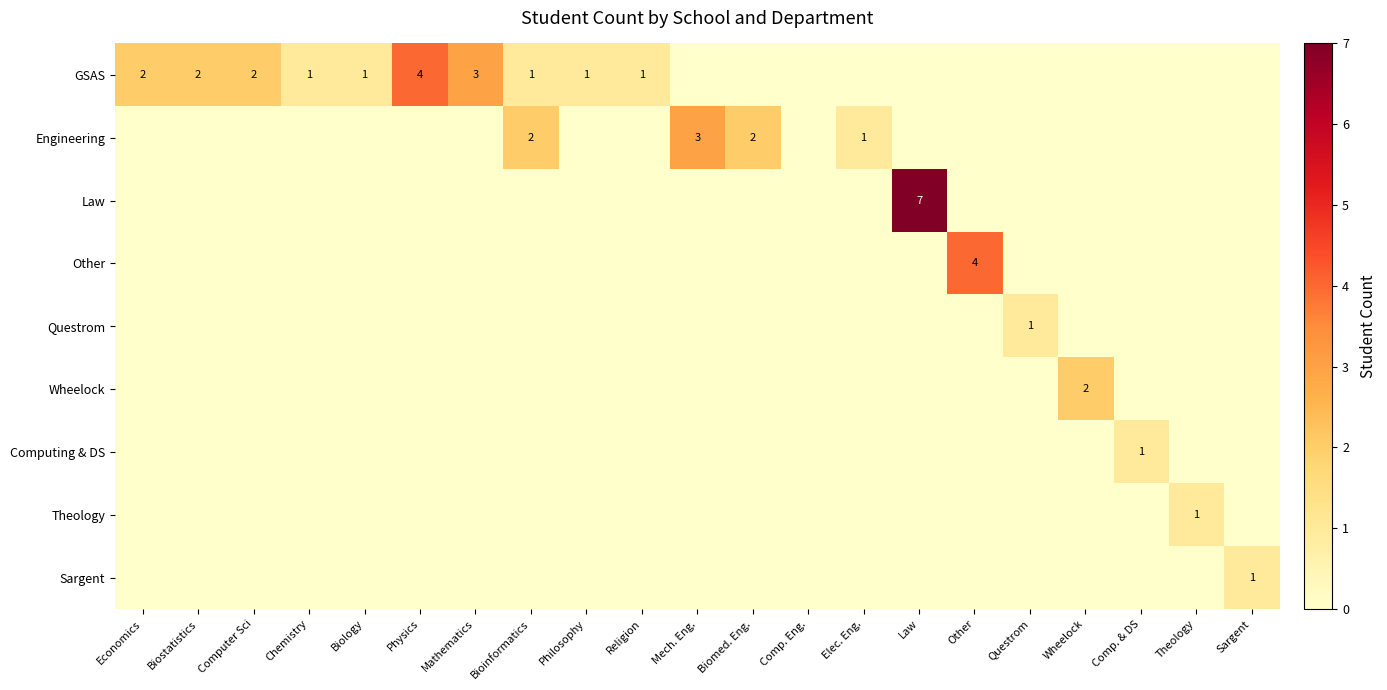

The value of GSAS at Chemistry is 1. True or false?

True